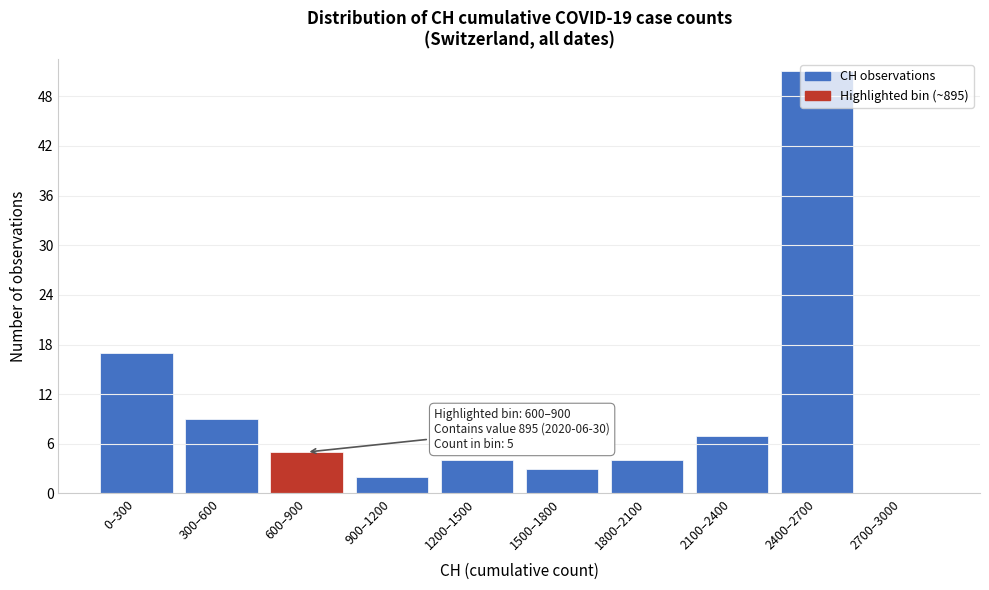

What is the change in value from 300–600 to 600–900?

-4